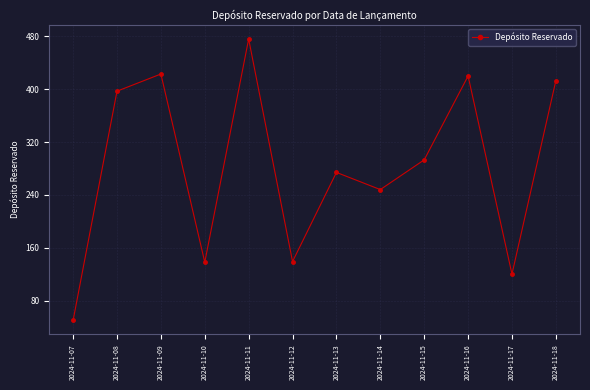

How many points are lower than both their immediate neighbors (excluding endpoints)?

4